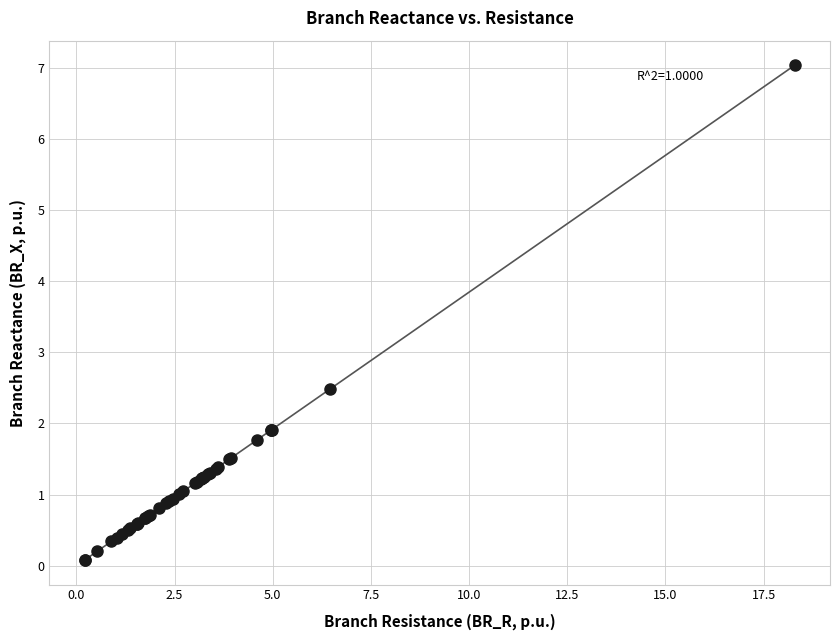

What Y value in the scatter plot is closest to 3?

2.5